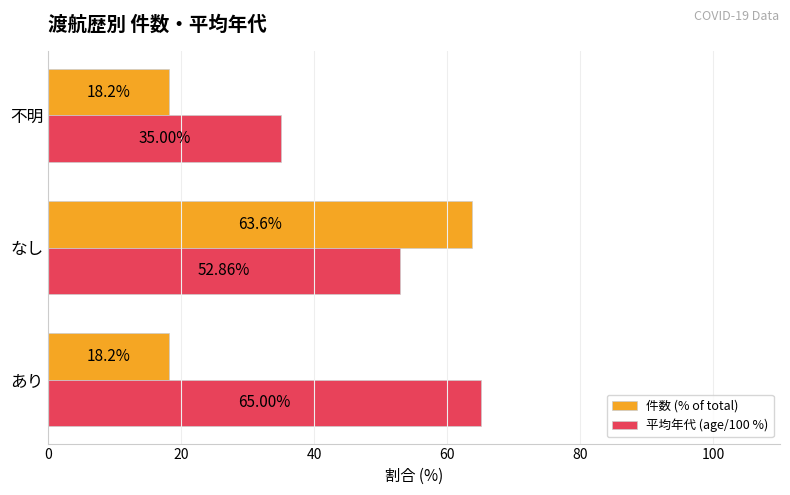

Rank the series by their average value, from lowest to highest.

件数 (% of total), 平均年代 (age/100 %)